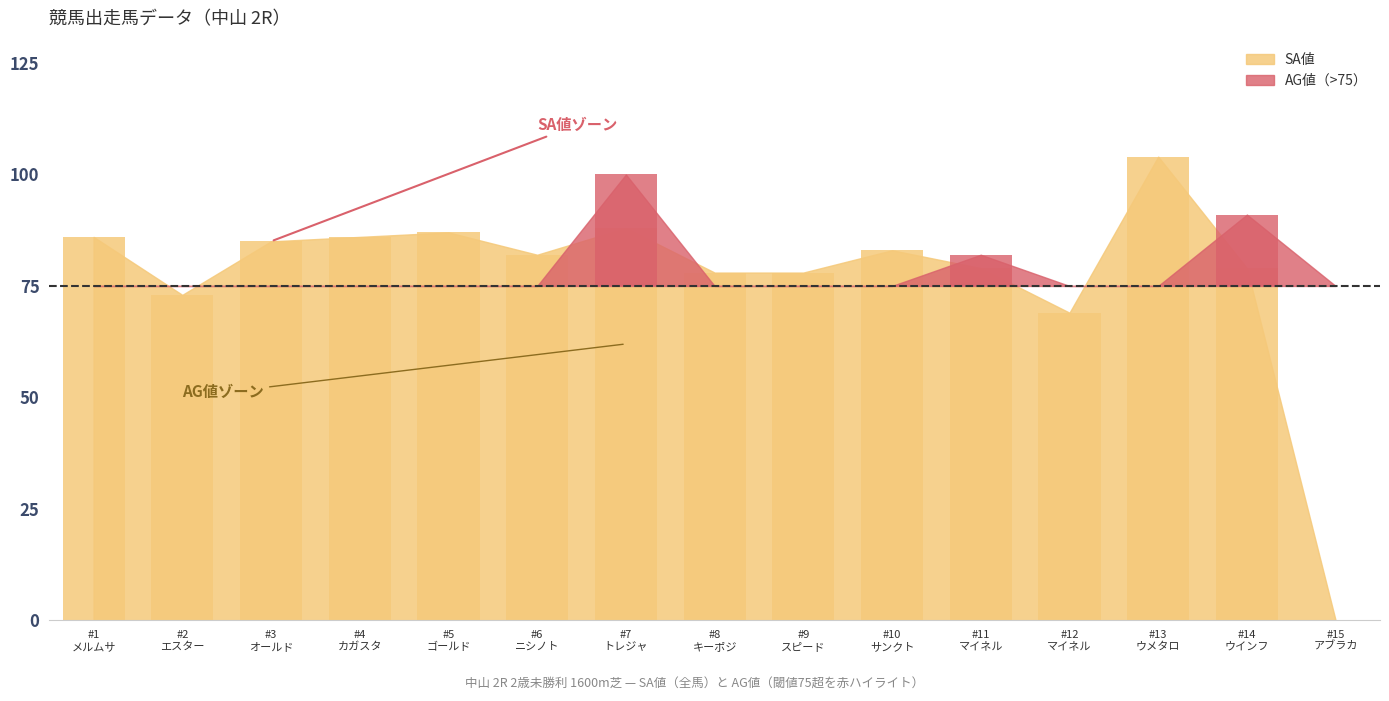

What position from the left is エスターテ?

2